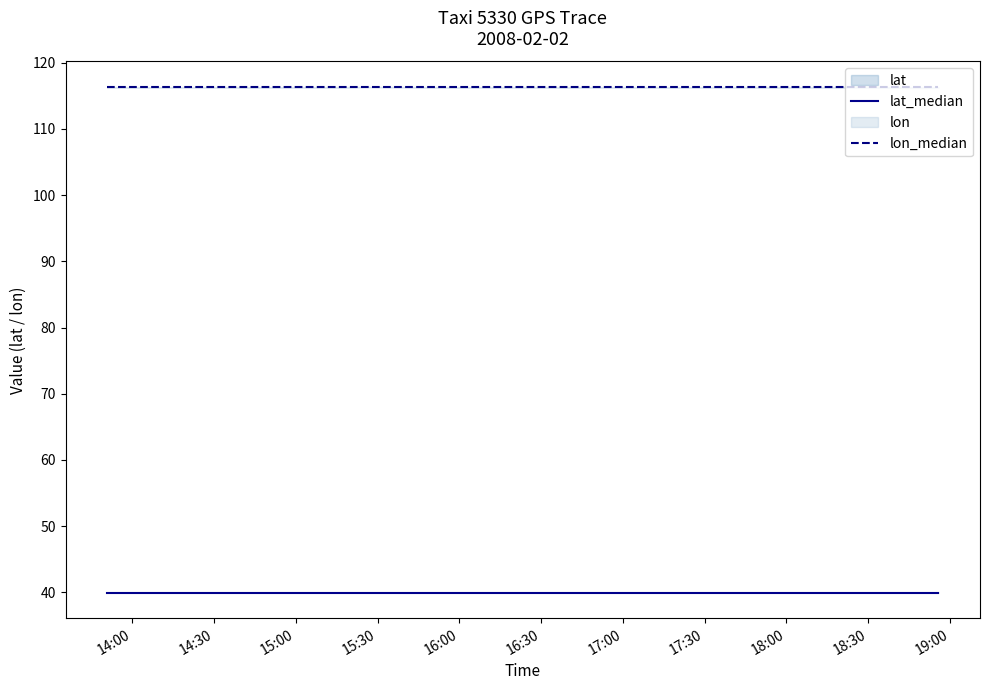

What is the highest value of the lon_median series?

116.3